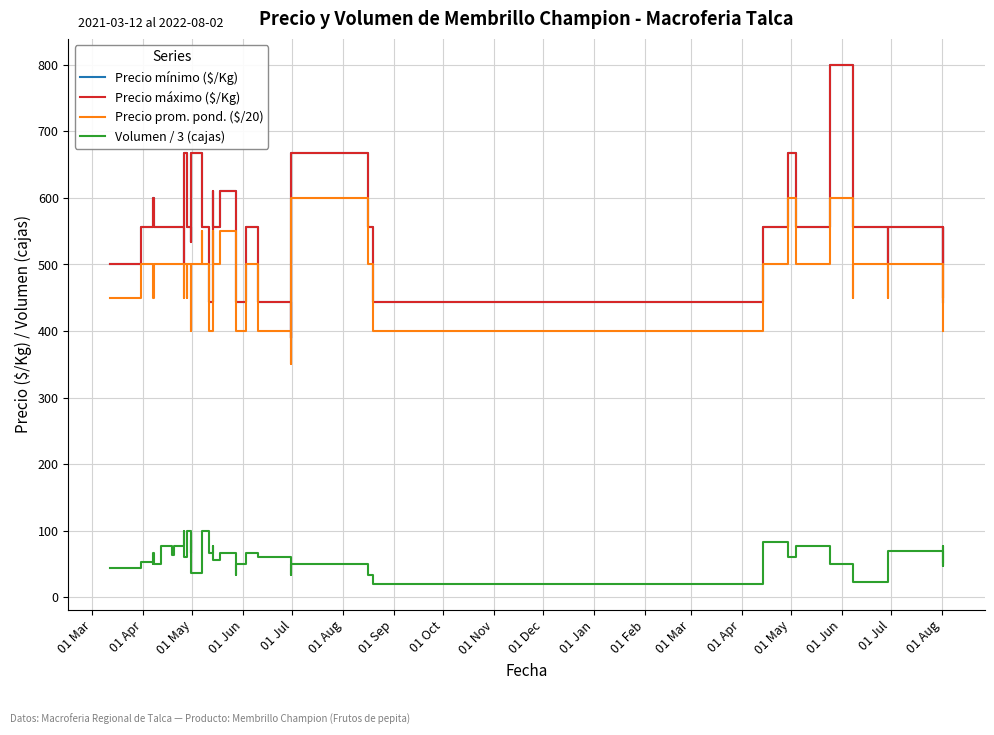

What is the value of the Volumen / 3 (cajas) point at the 6th from the left?

76.7